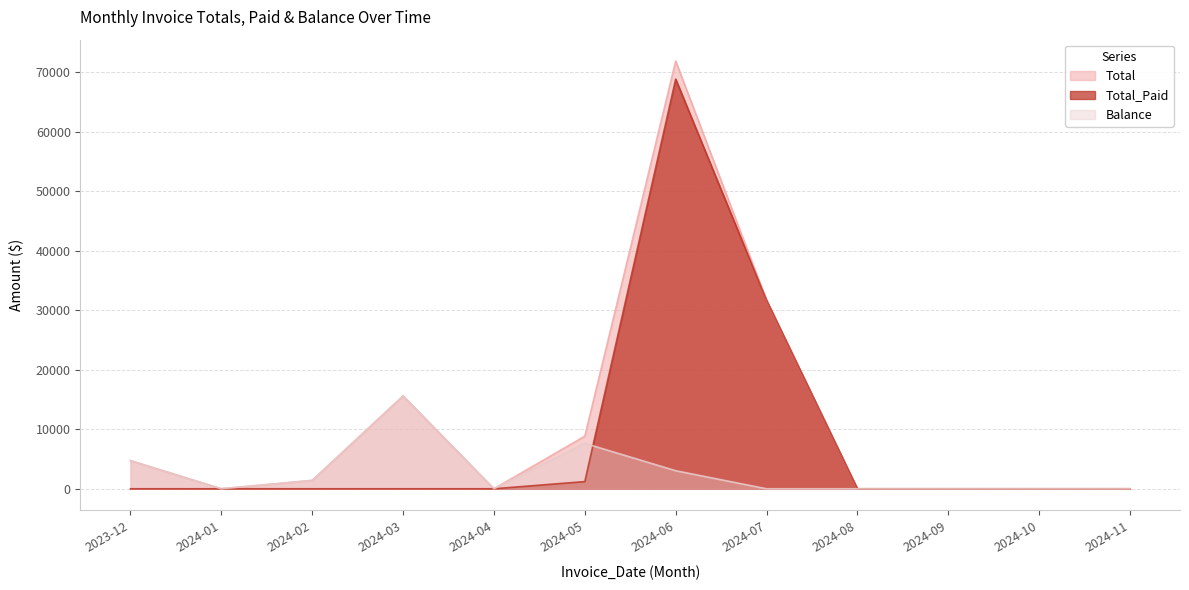

What is the difference between the maximum and minimum values in the Balance series?

15593.5